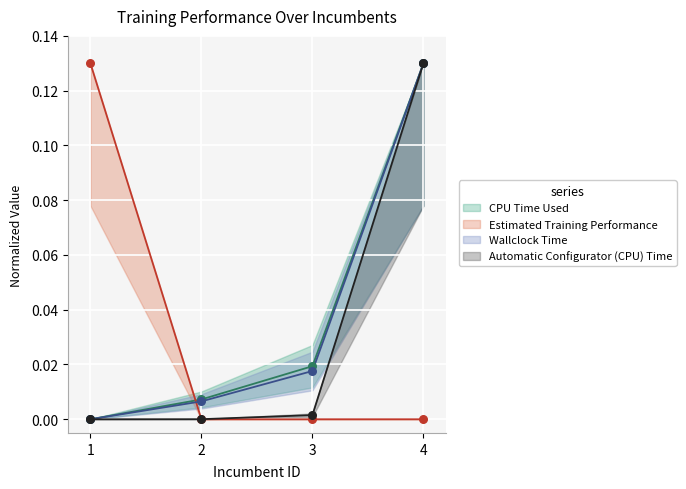

Which series has the largest Y range (max minus min)?

CPU Time Used